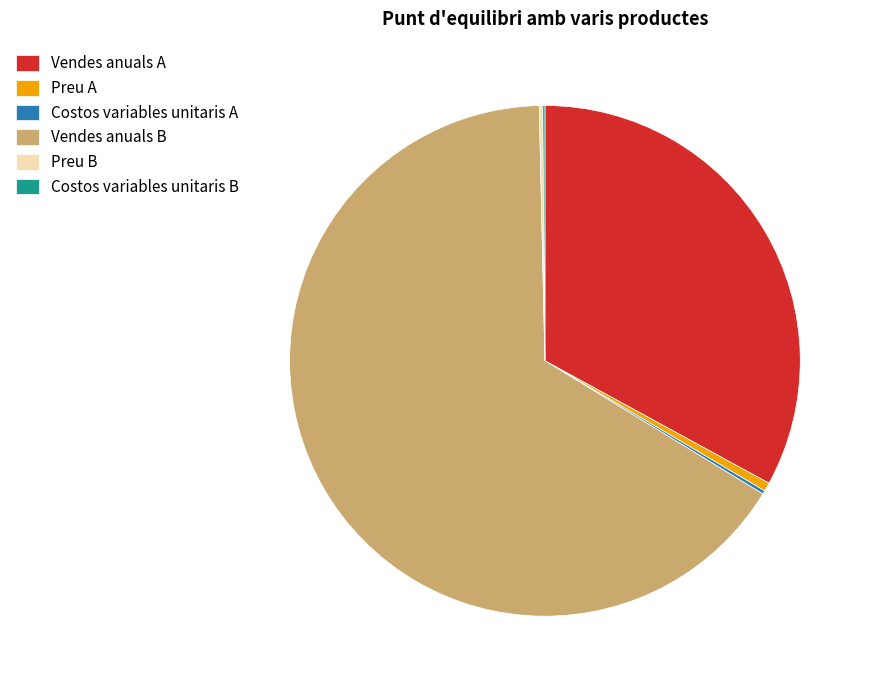

What is the largest slice in the pie chart?

Vendes anuals B